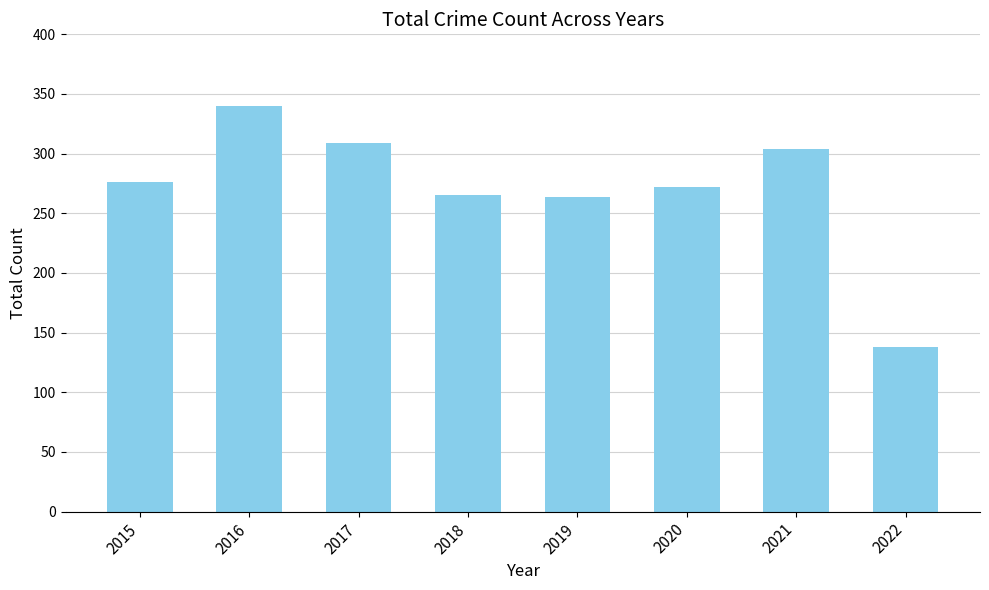

The chart shows a value of 190 at 2015. True or false?

False